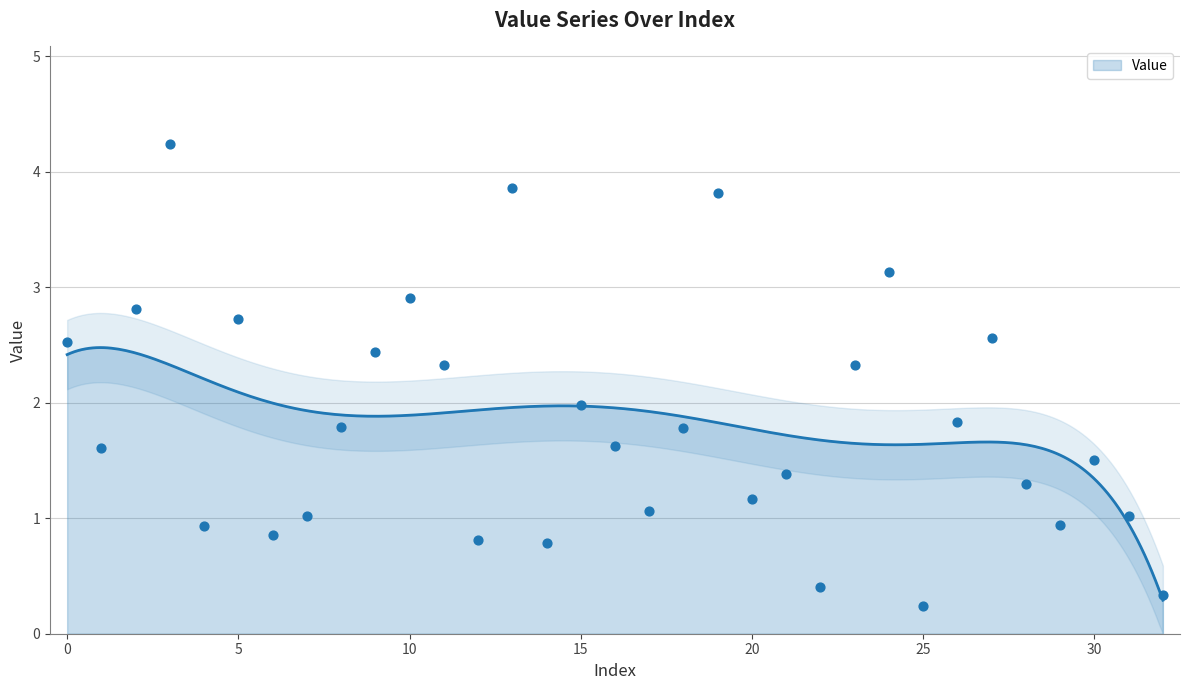

What is the change in value from 0 to 16?

-0.9